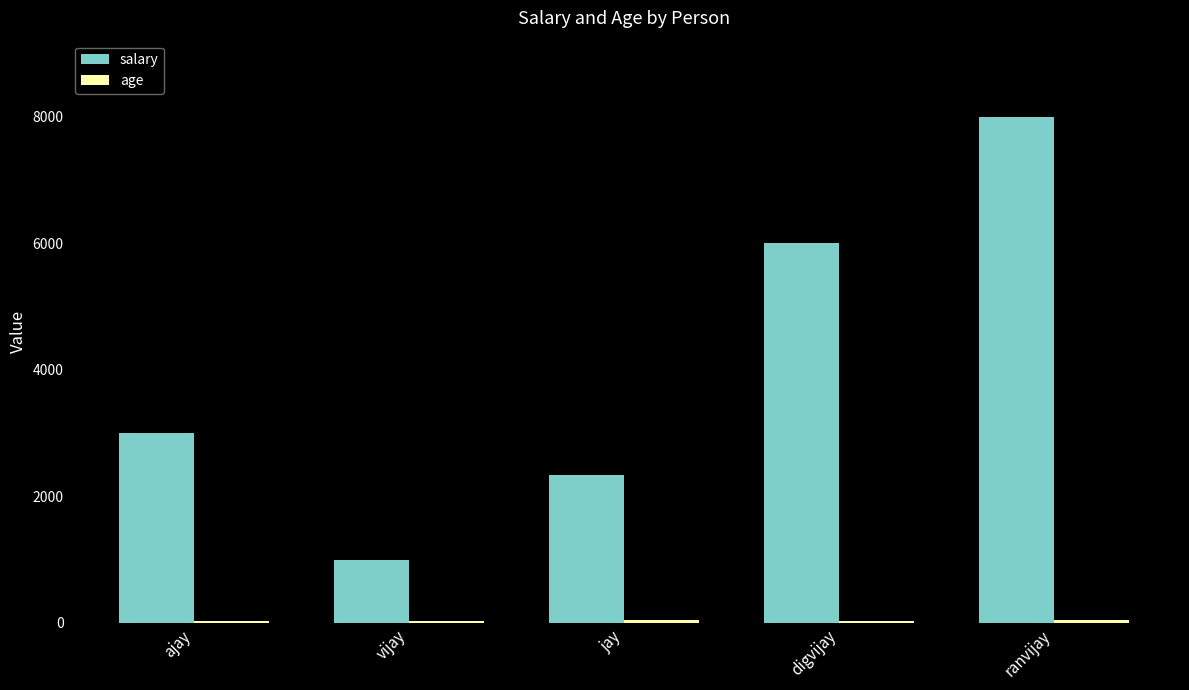

What is the sum of all salary values?

20345